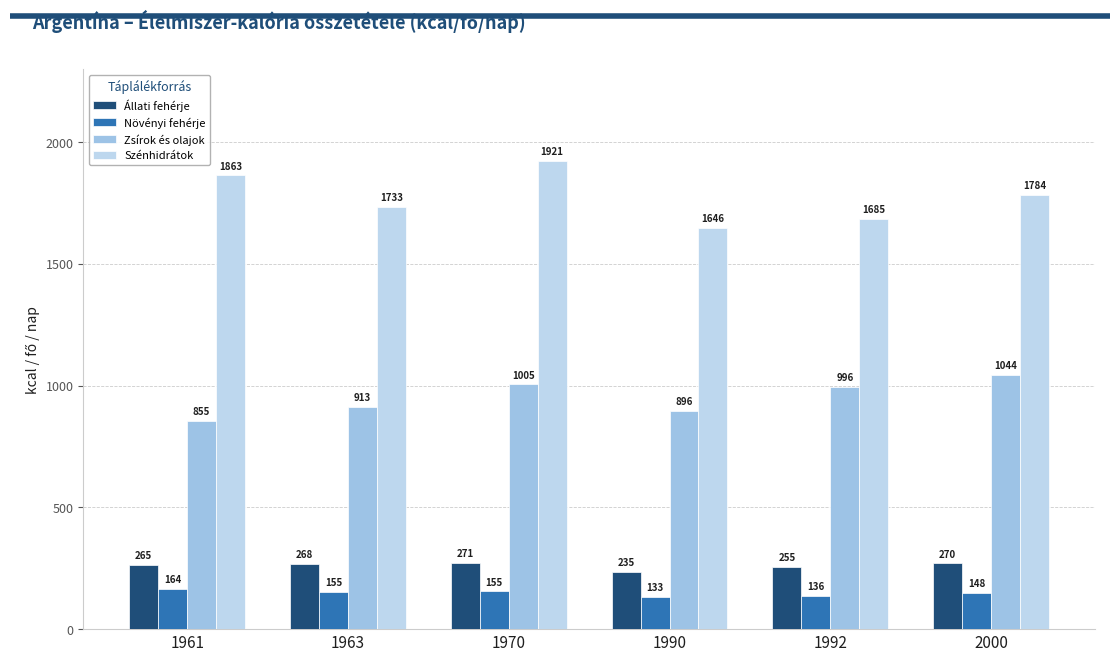

Where does the Szénhidrátok series first go above 1784?

1961